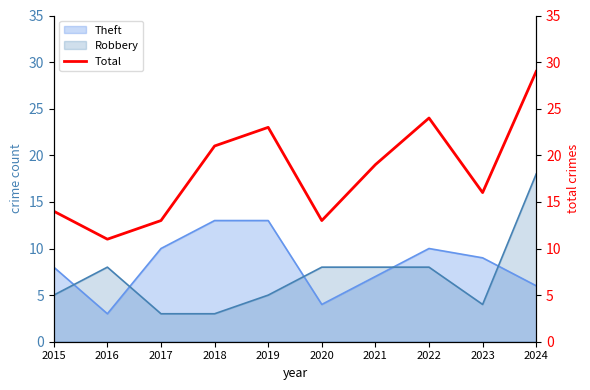

Is it true that the value at 2024 is 6?

False